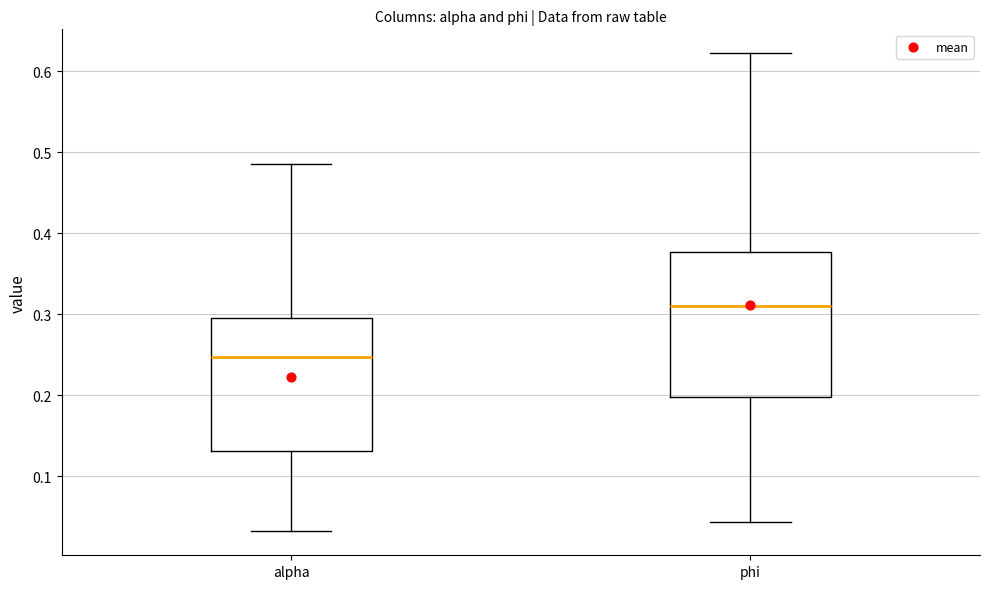

Reading left to right, transcribe this box plot: for each box, give where its median line is, the range the box spans, and where its two whiskers end, as read against the y-axis. The values are not printed on the chart, so give them approximately, as read against the axis.

alpha: median 0.25, box 0.13 to 0.30, whiskers 0.03 to 0.49
phi: median 0.31, box 0.20 to 0.38, whiskers 0.04 to 0.62